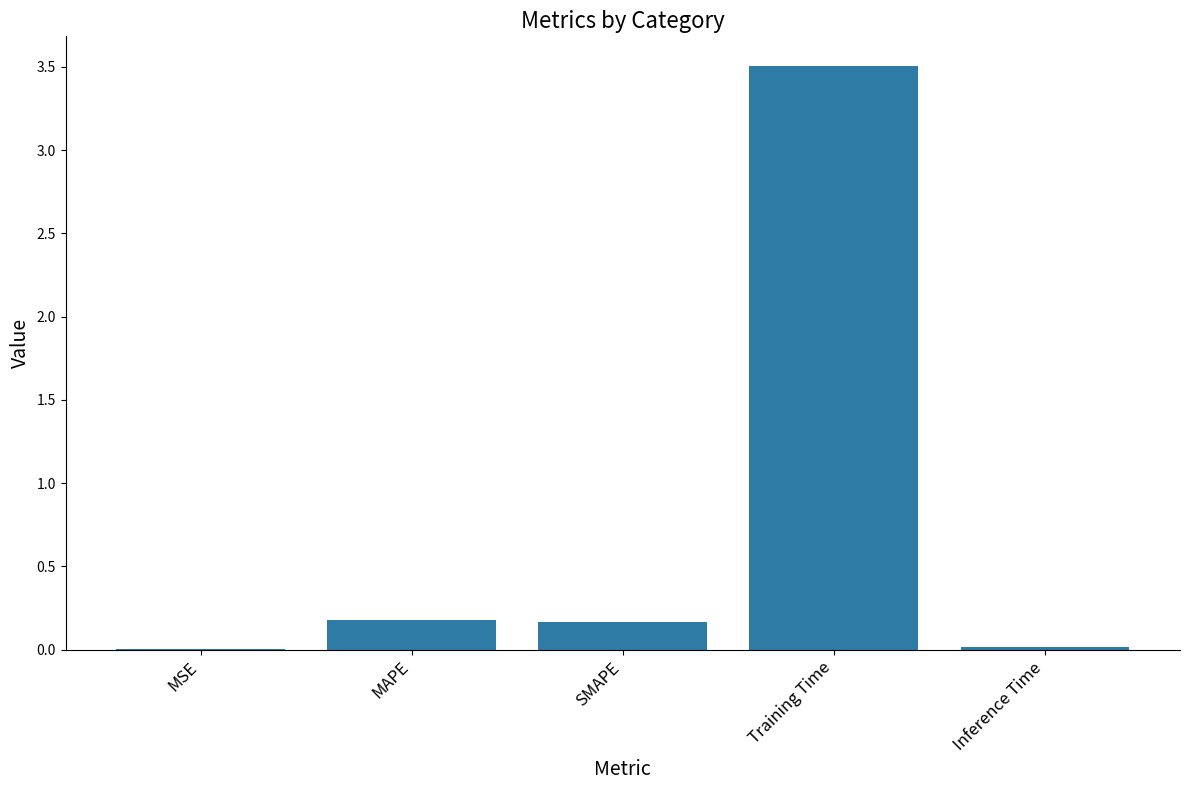

What is the sum of the values at MAPE and SMAPE?

0.3